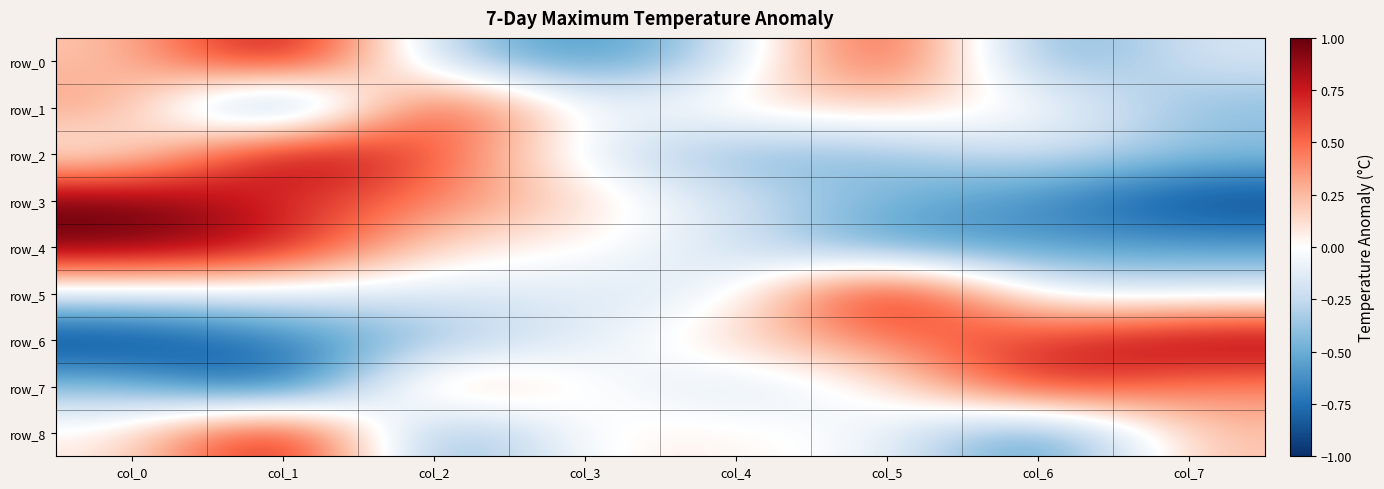

Rank the series at col_3 from lowest to highest value.

row_0, row_5, row_1, row_2, row_6, row_7, row_4, row_8, row_3